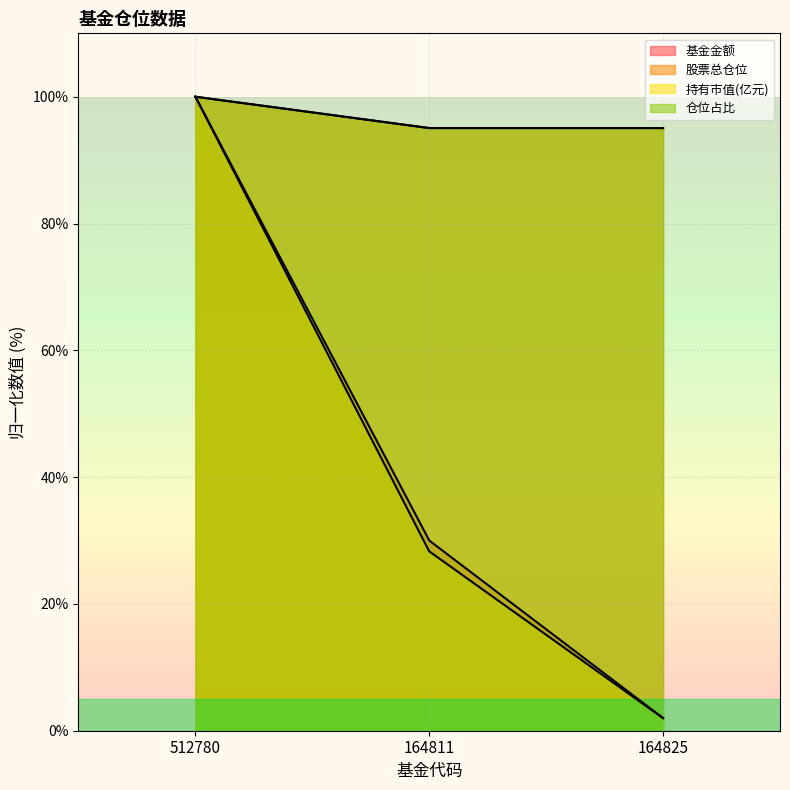

How many series are shown in this chart?

4